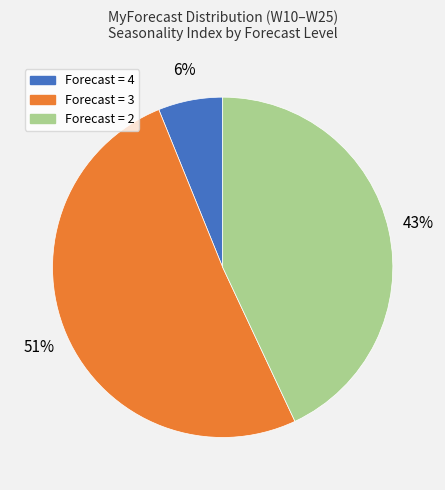

To the nearest percent, what portion does Forecast = 2 represent?

43%